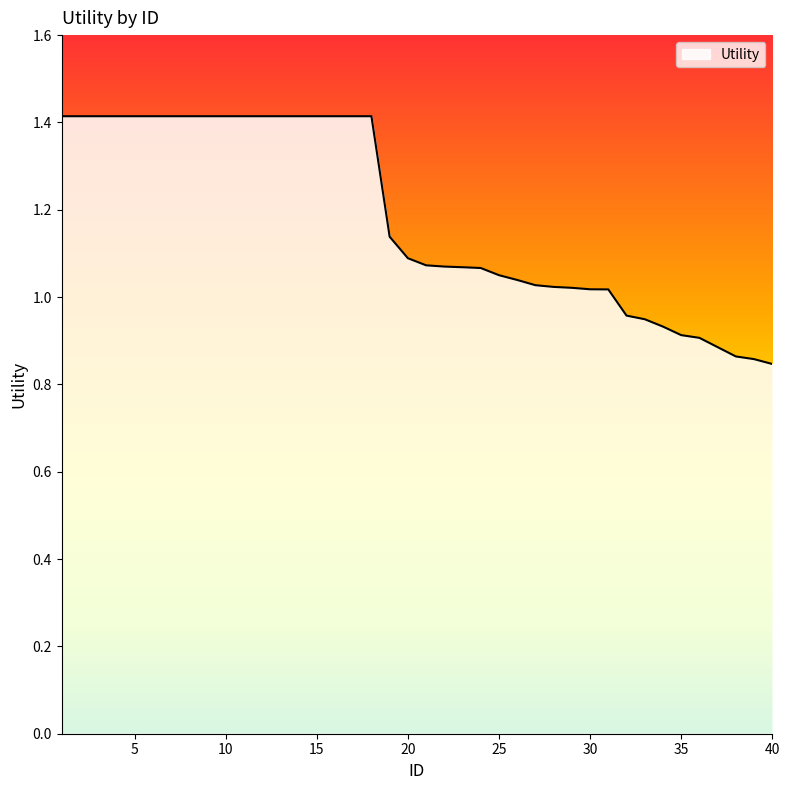

What is the difference between the maximum and minimum values?

0.6